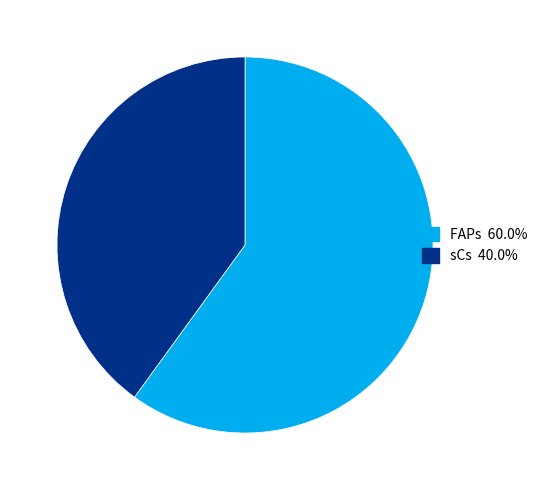

What is the largest slice in the pie chart?

FAPs